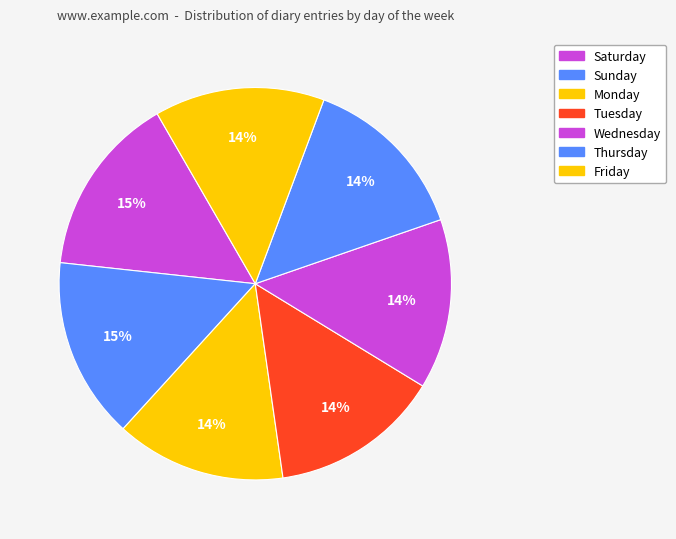

How many segments does this pie chart have?

7